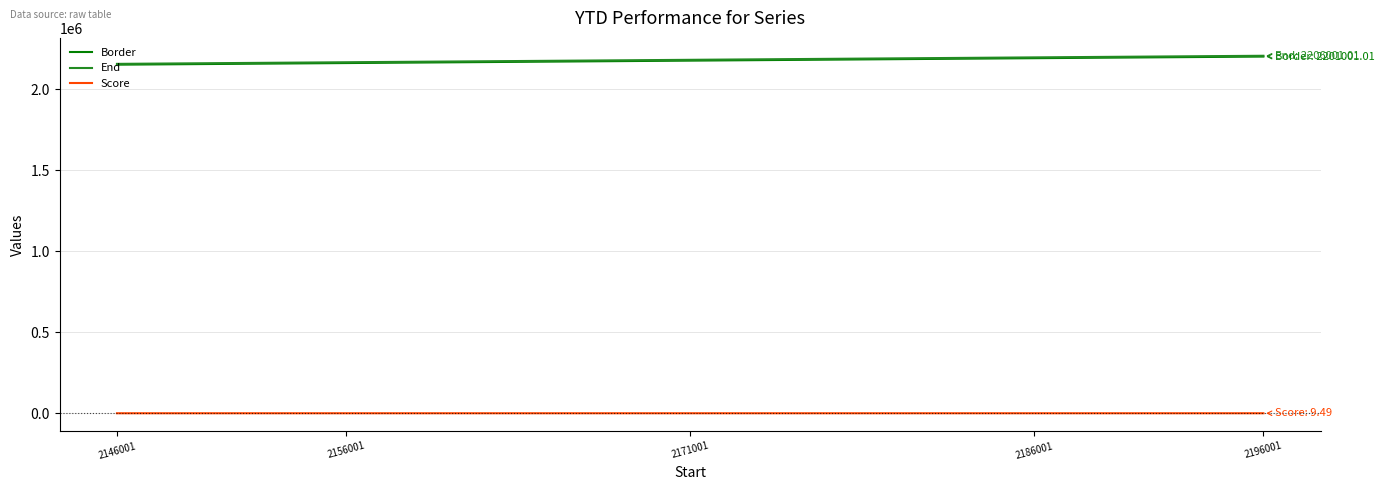

How many distinct data groups are displayed?

3